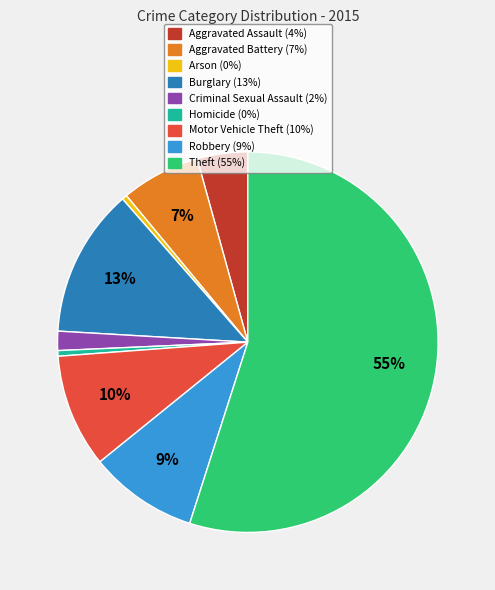

To the nearest percent, what percentage of the pie is Theft?

55%